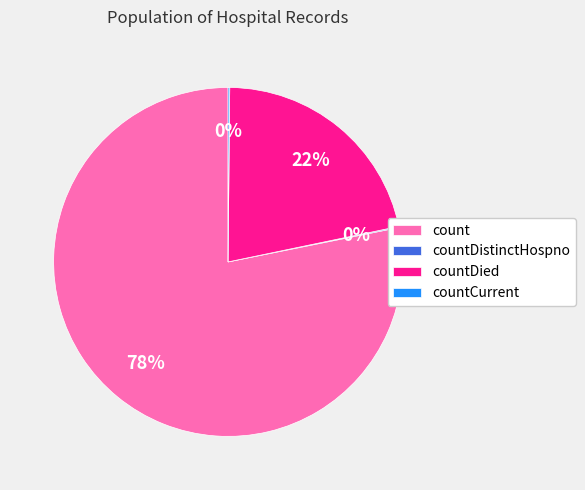

Which category has the biggest portion of the pie?

count